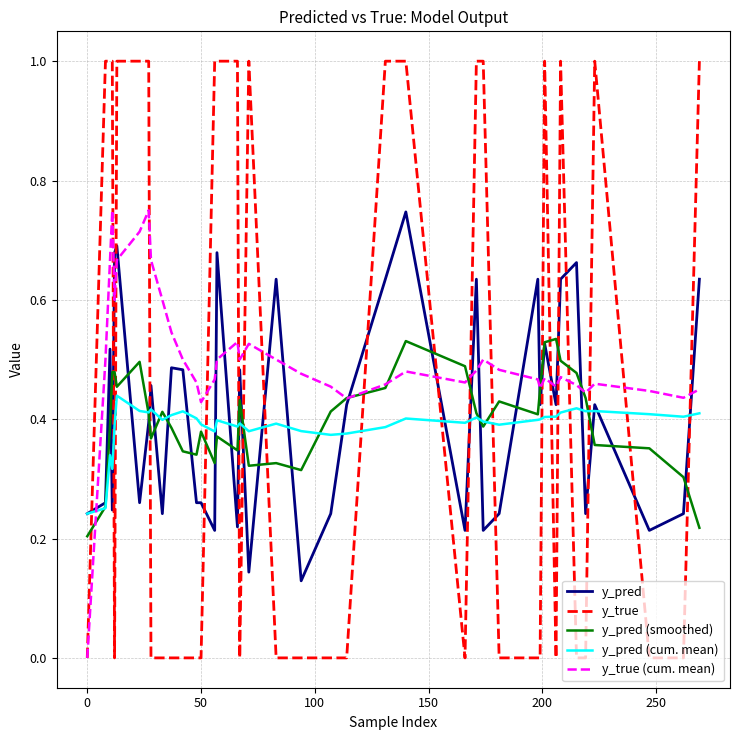

Does the chart display data point markers on the line(s)?

No